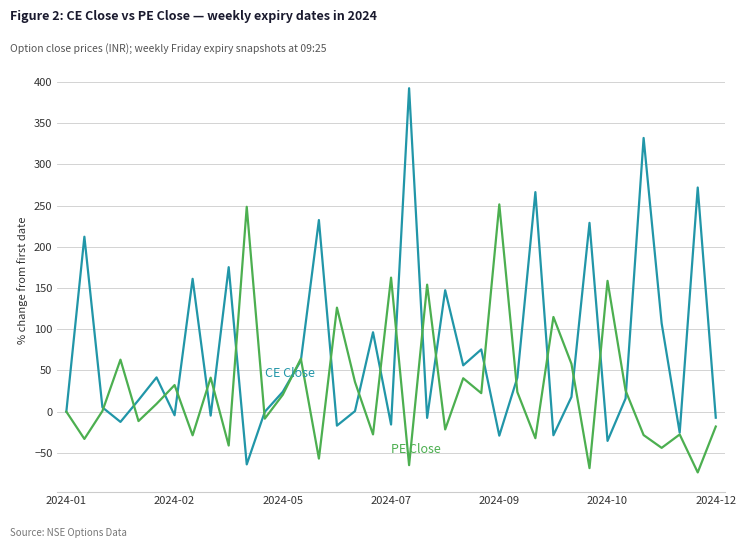

What is the maximum value shown in the chart?

392.3